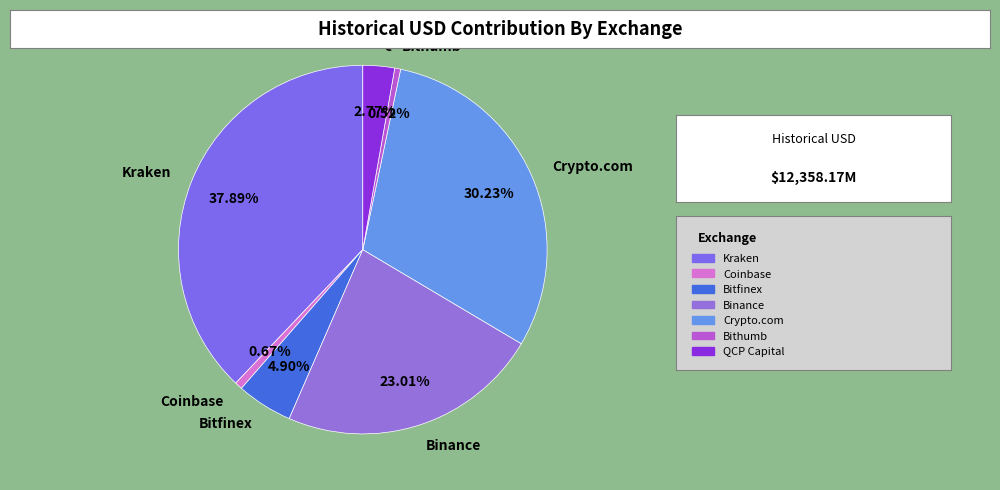

Between Coinbase and Bitfinex, which is larger?

Bitfinex